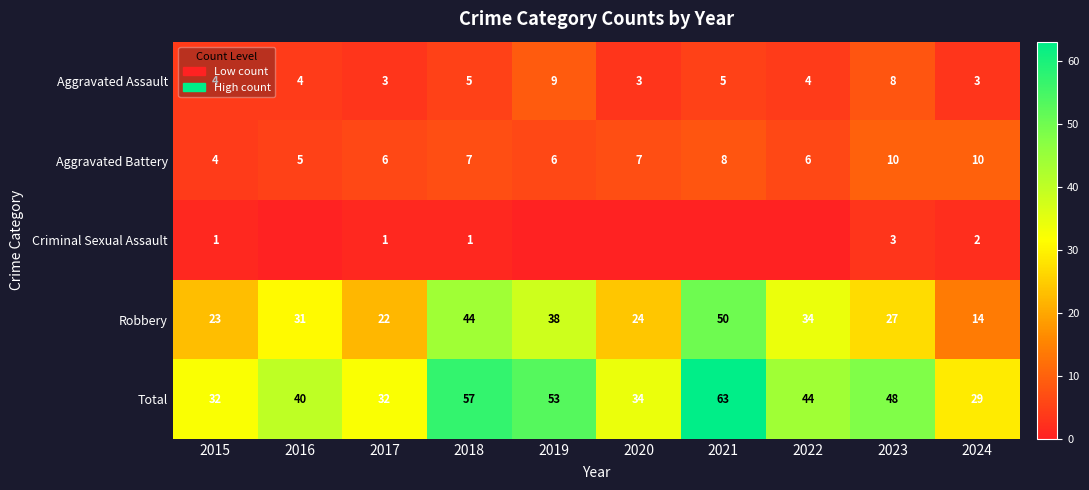

Rank the series at 2018 from lowest to highest value.

Criminal Sexual Assault, Aggravated Assault, Aggravated Battery, Robbery, Total